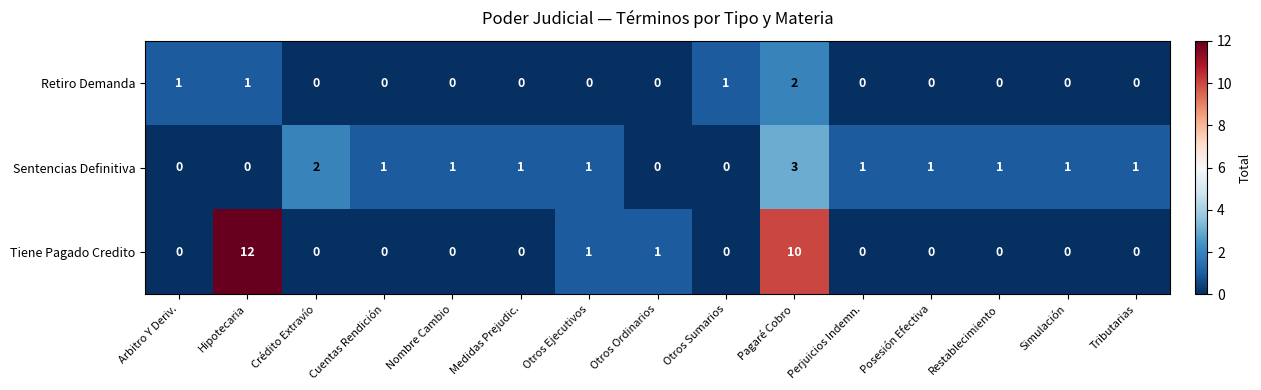

Which label corresponds to the largest value in the chart?

Hipotecaria